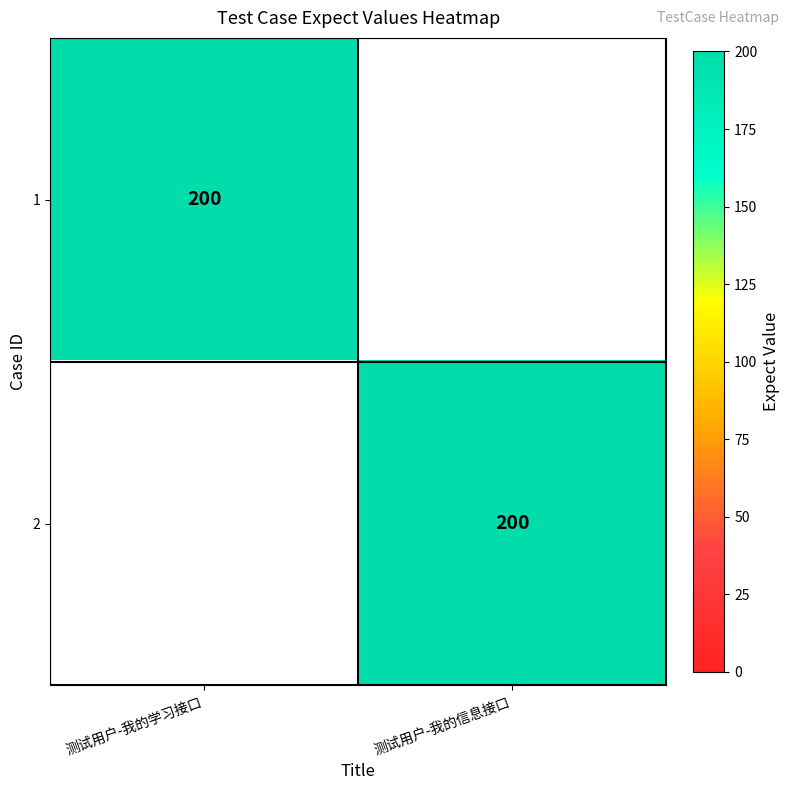

Which has a higher value, 测试用户-我的学习接口 or 测试用户-我的信息接口?

测试用户-我的学习接口